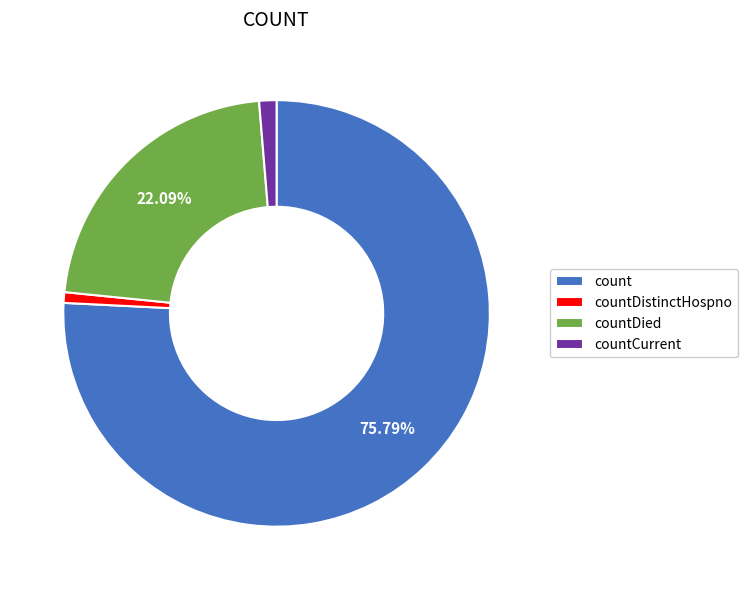

What percentage is the count slice, to the nearest percent?

76%